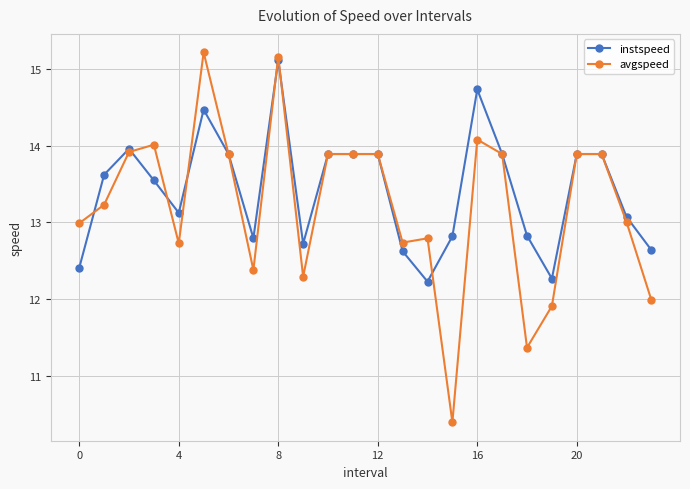

Rank the series by their average value, from lowest to highest.

avgspeed, instspeed